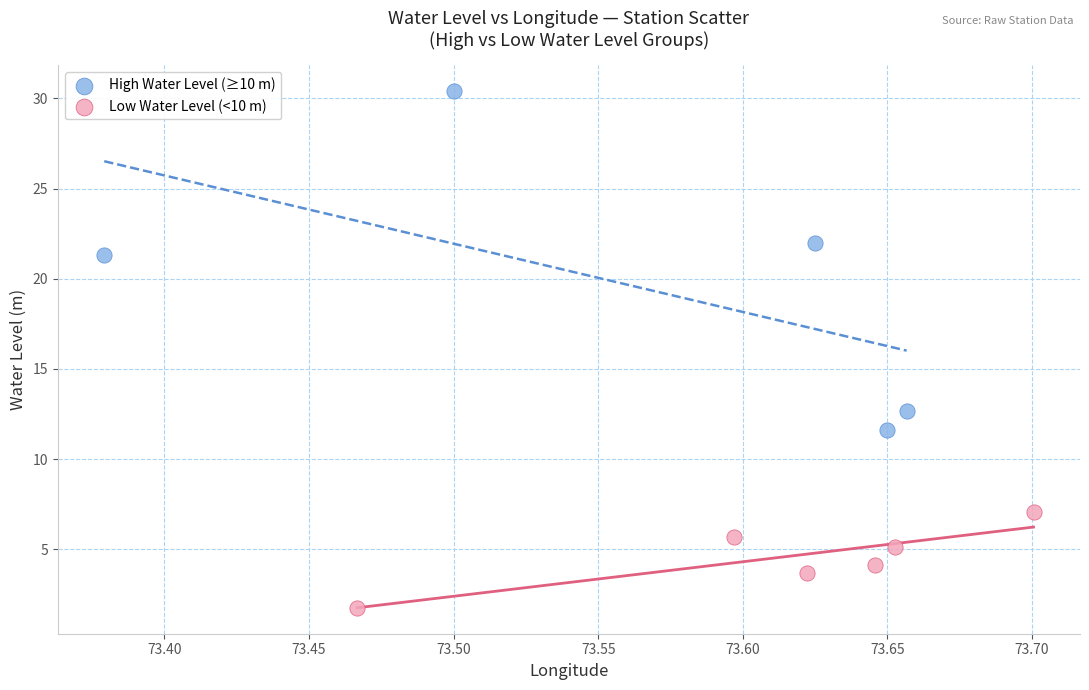

Which series reaches the maximum Y coordinate?

High Water Level (≥10 m)